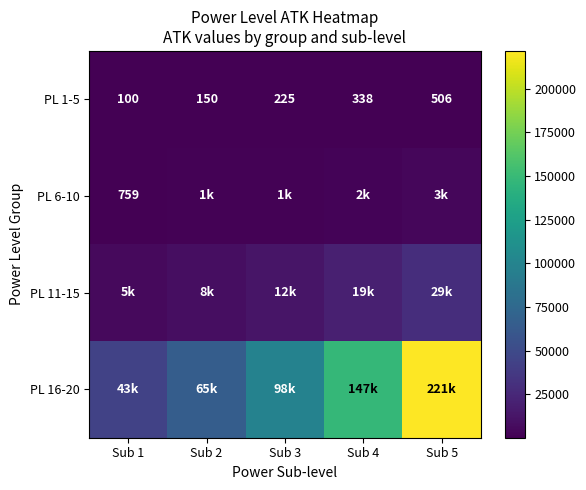

True or false: PL 1-5 has a value of 225 at Sub 5.

False